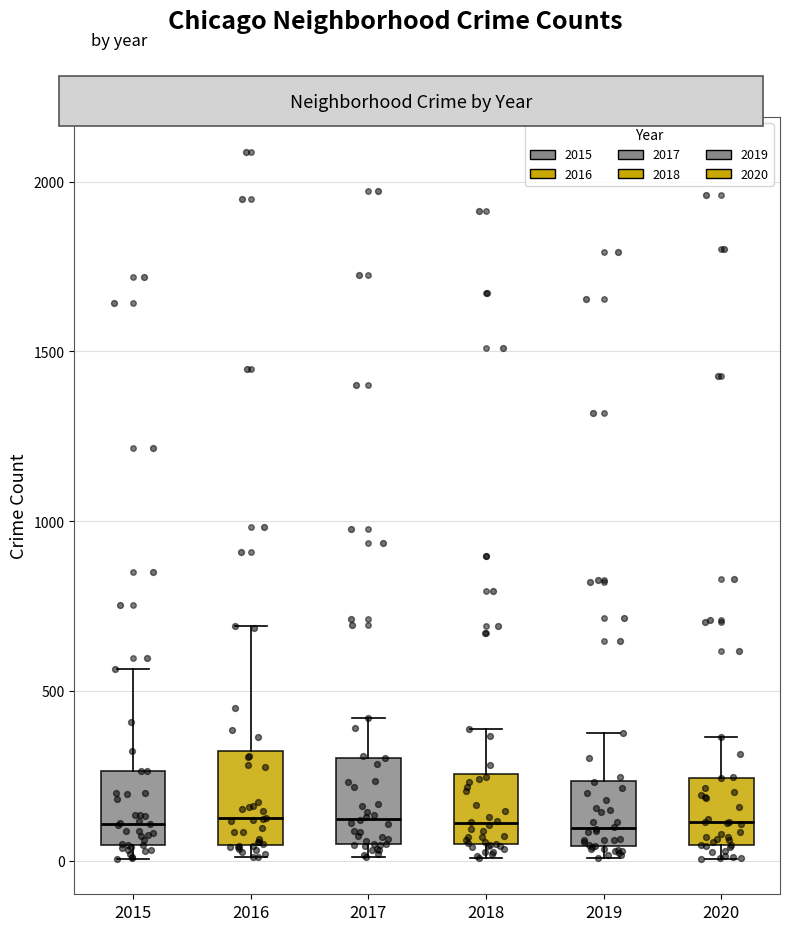

Where does the upper whisker of the box at x = 2019 end on the y-axis? The values are not printed on the chart, so give them approximately, as read against the axis.

400